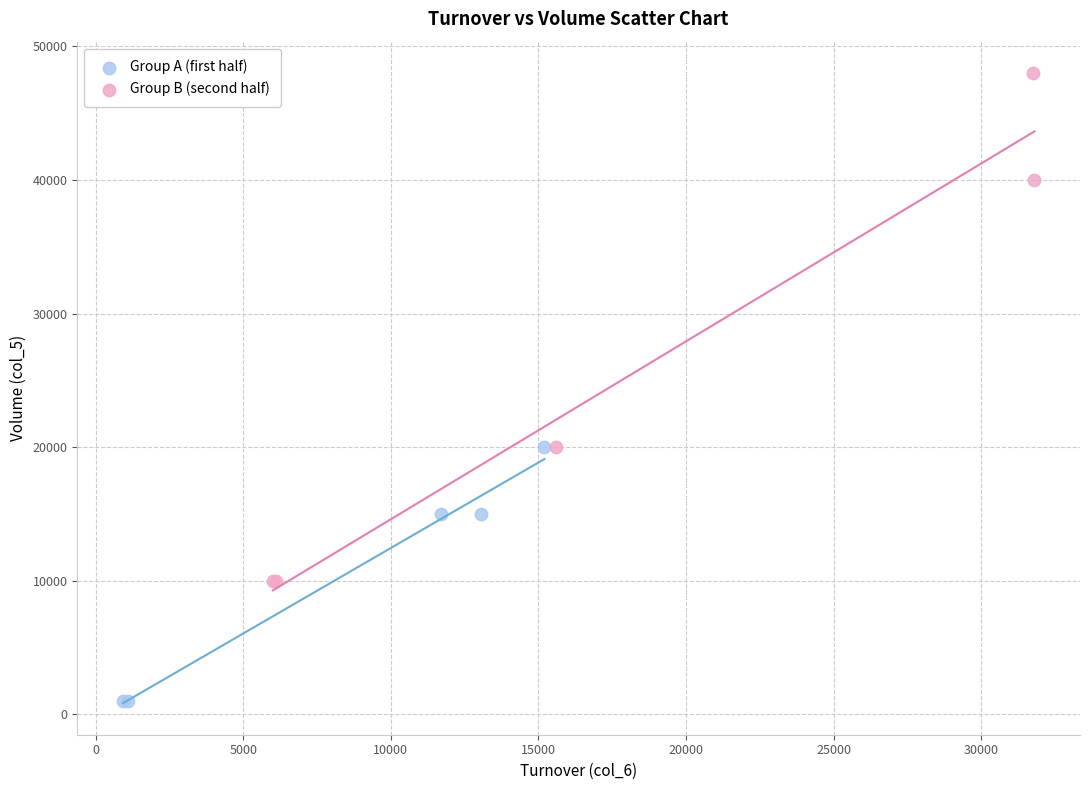

Which series reaches the minimum Y coordinate?

Group A (first half)